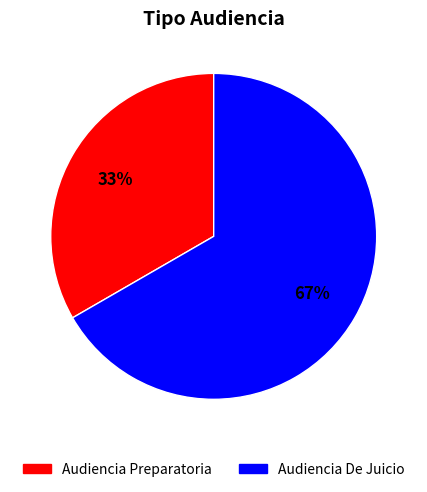

Do Audiencia Preparatoria and Audiencia De Juicio together represent more than half of the pie?

Yes